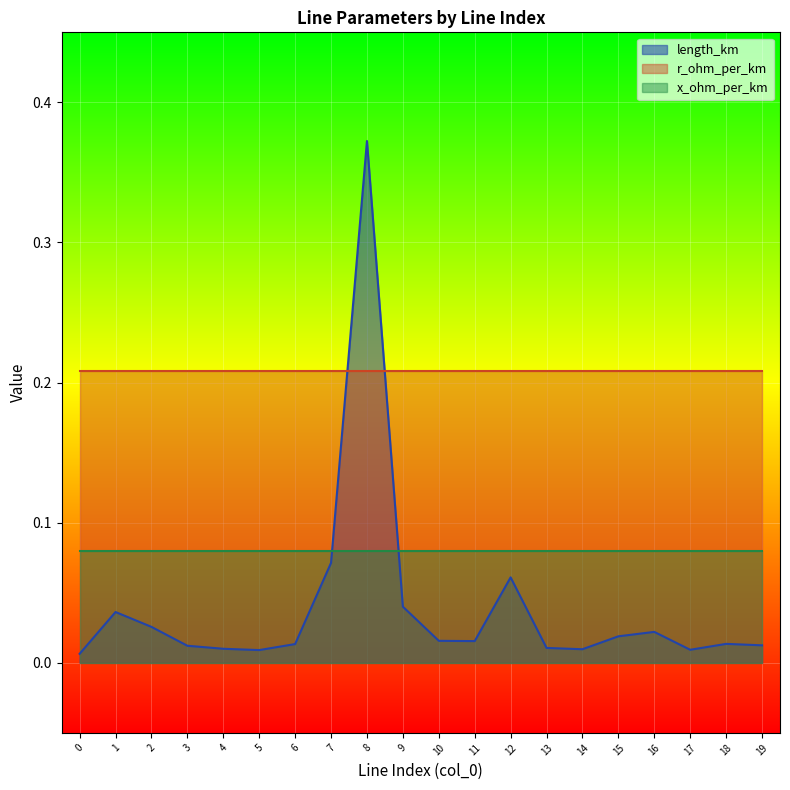

True or false: r_ohm_per_km has a value of 0.1 at 13.

False